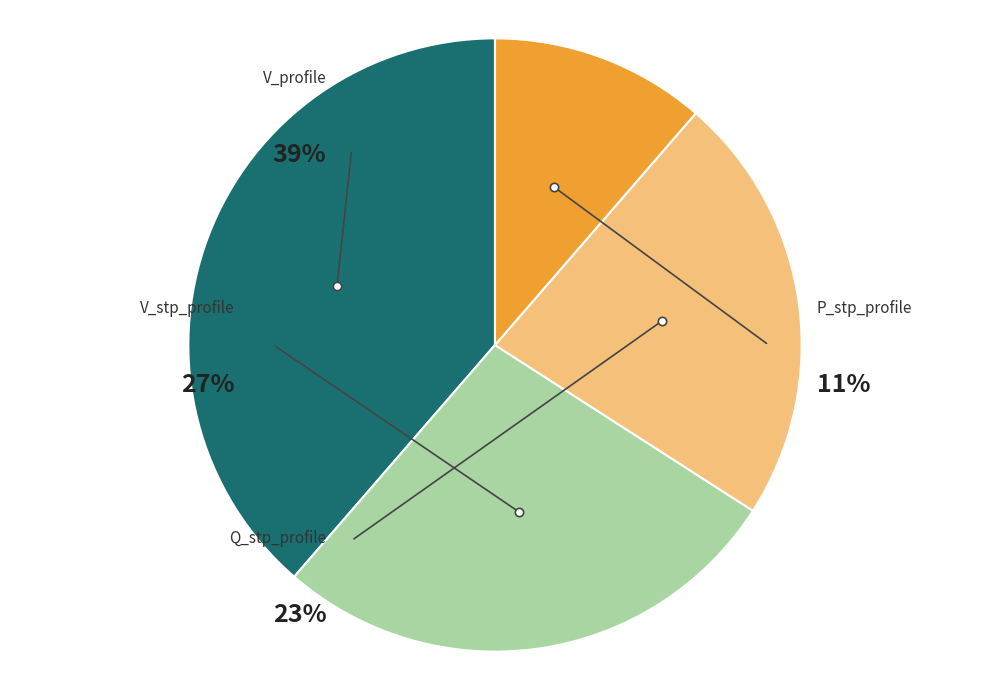

How many segments does this pie chart have?

4